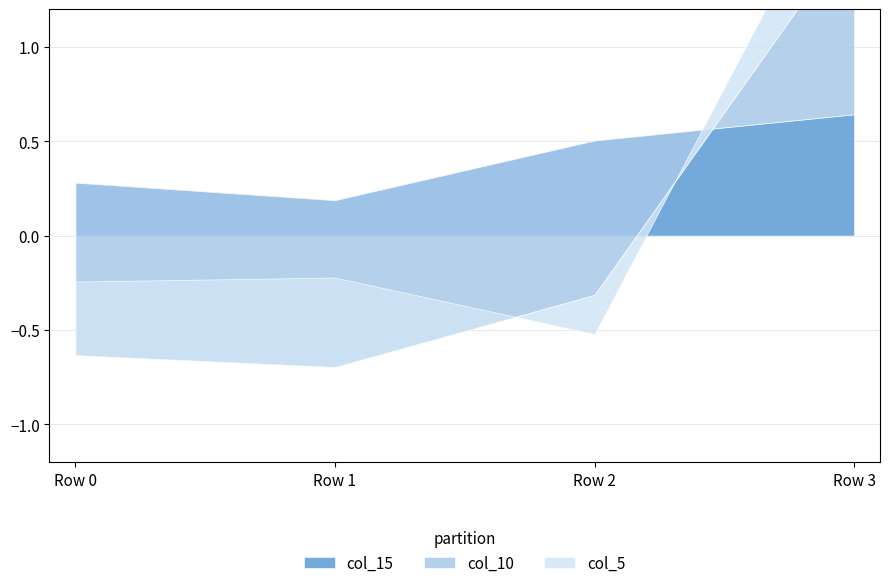

True or false: col_5 has a value of 0.2 at Row 0.

False